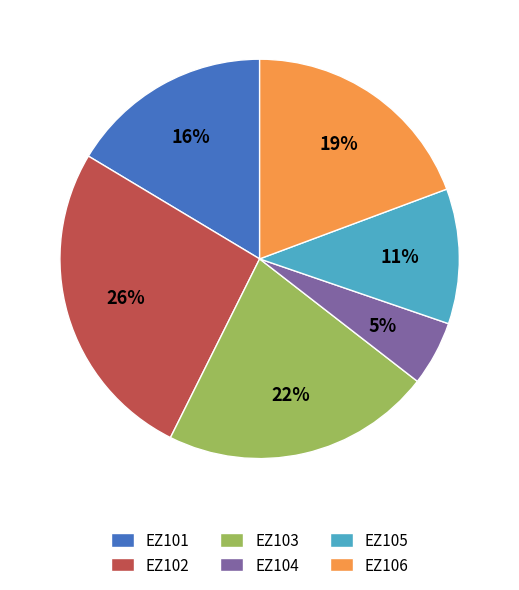

Is there any slice that represents more than half of the pie?

No